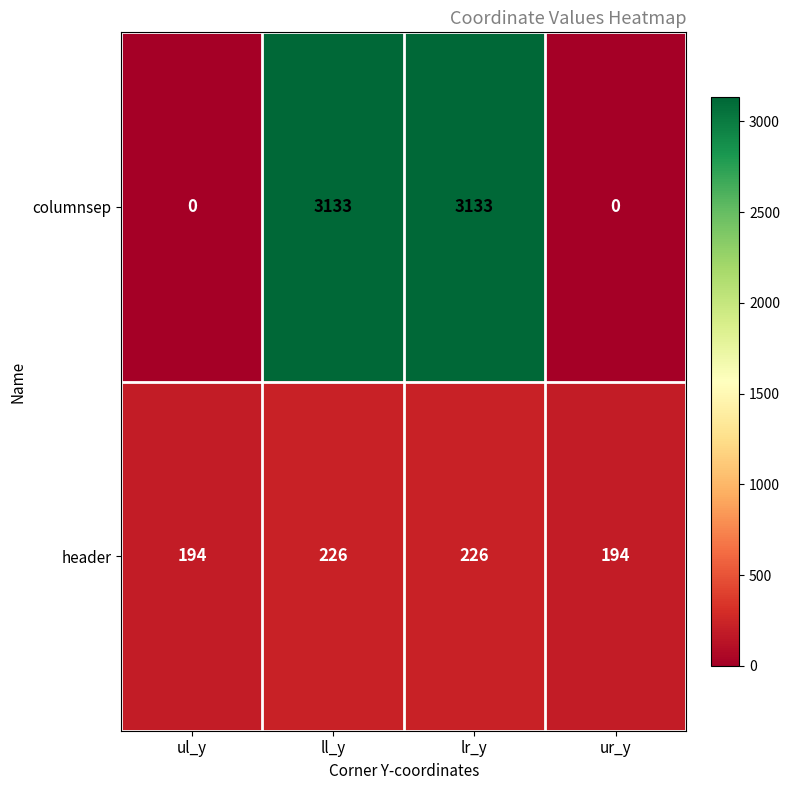

What value does the header series have at lr_y?

226